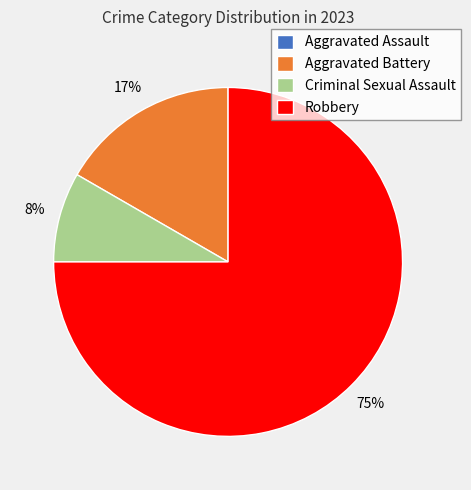

The Aggravated Battery slice represents 17% of the pie. True or false?

True